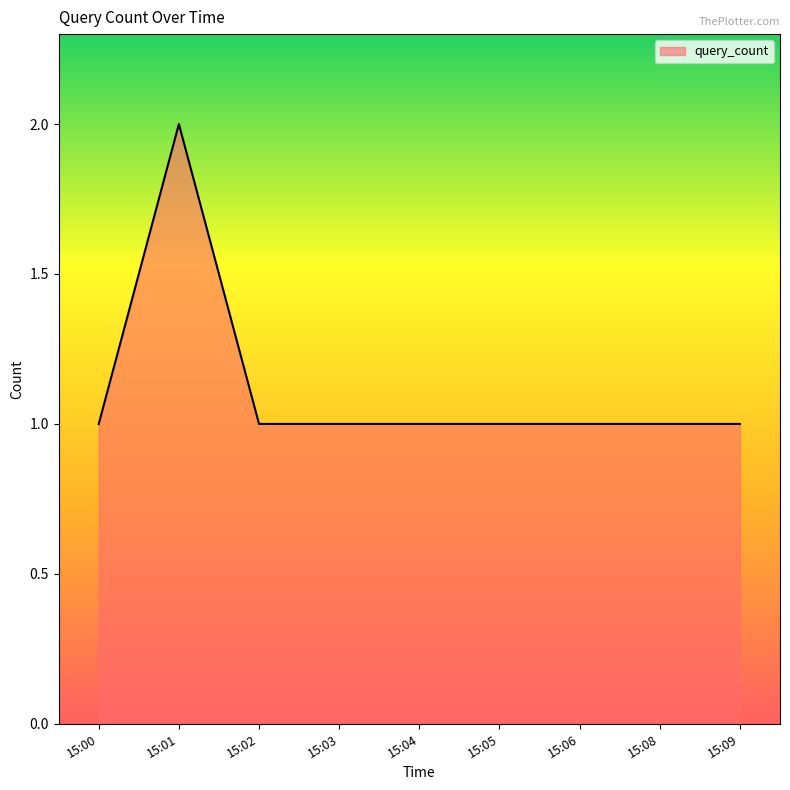

Reading right to left, list all the values displayed in this chart.

1	1	1	1	1	1	1	2	1